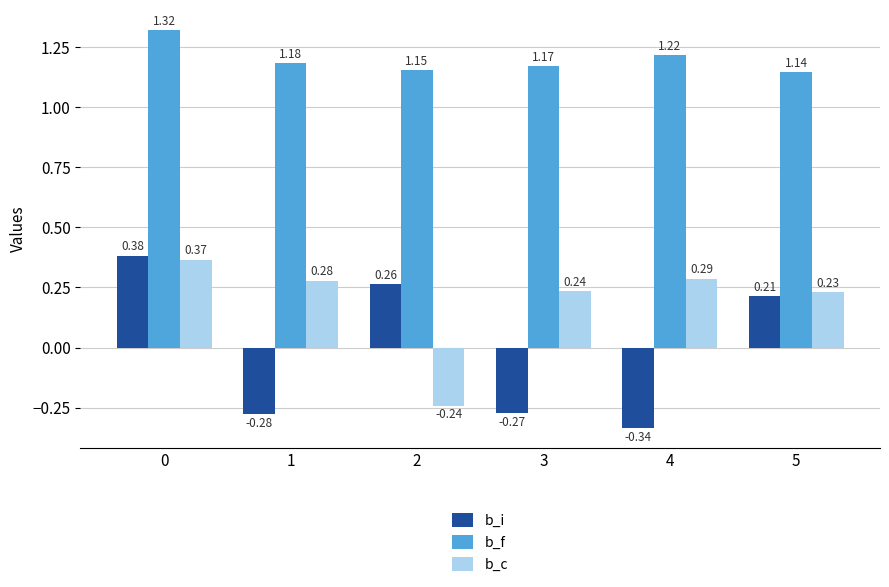

Between 4 and 5, which series saw the biggest shift?

b_i